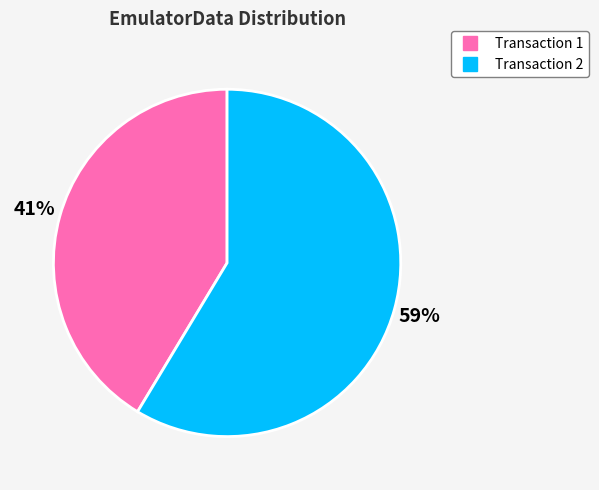

How many slices are in this pie chart?

2